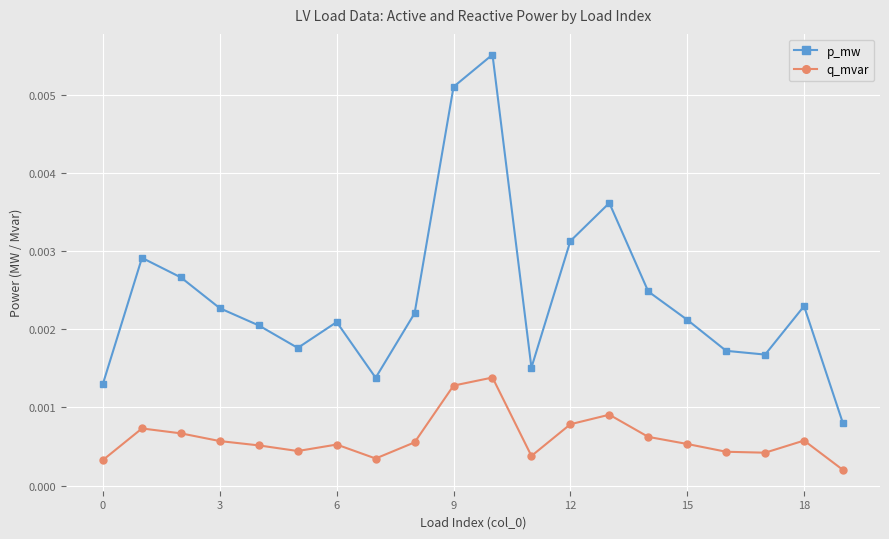

Which series has the largest total across all categories?

p_mw